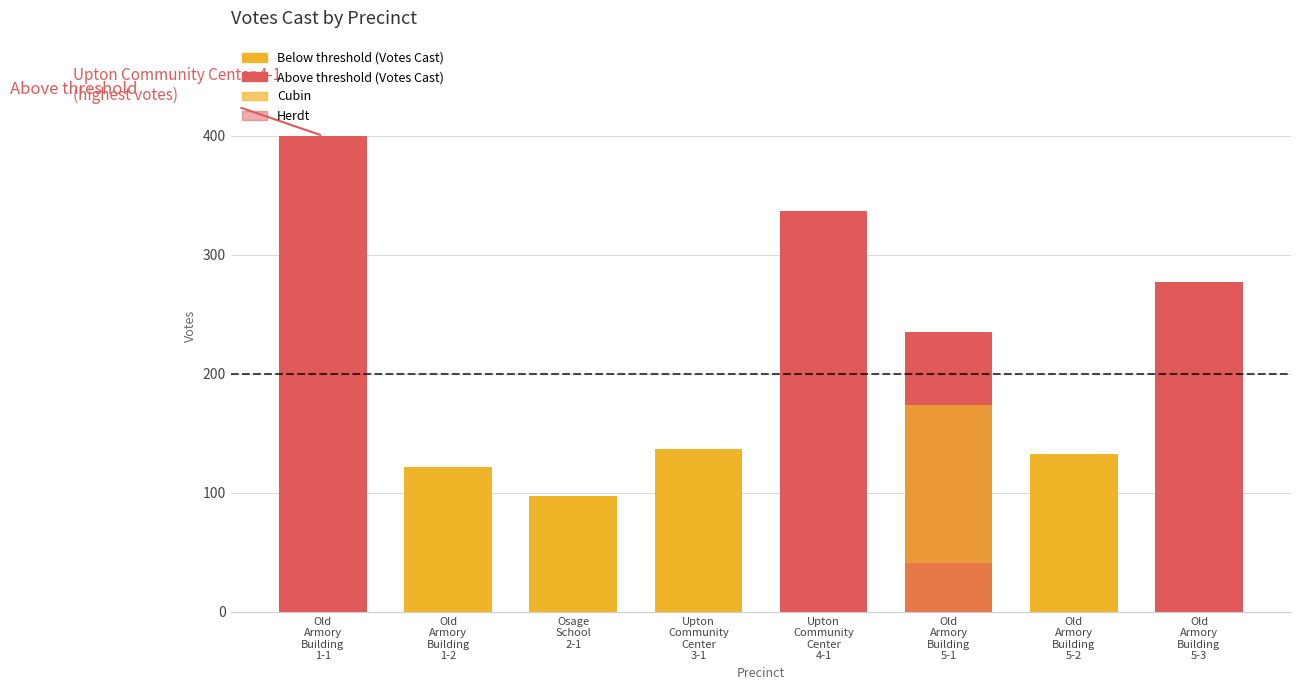

What is the approximate value of Cubin at Upton
Community
Center
4-1?

256